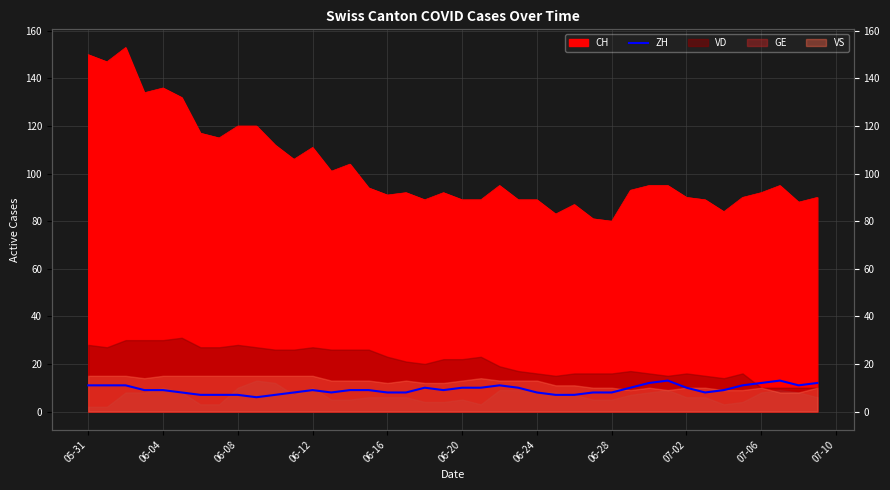

True or false: the data shows 2 at 06-20.

False